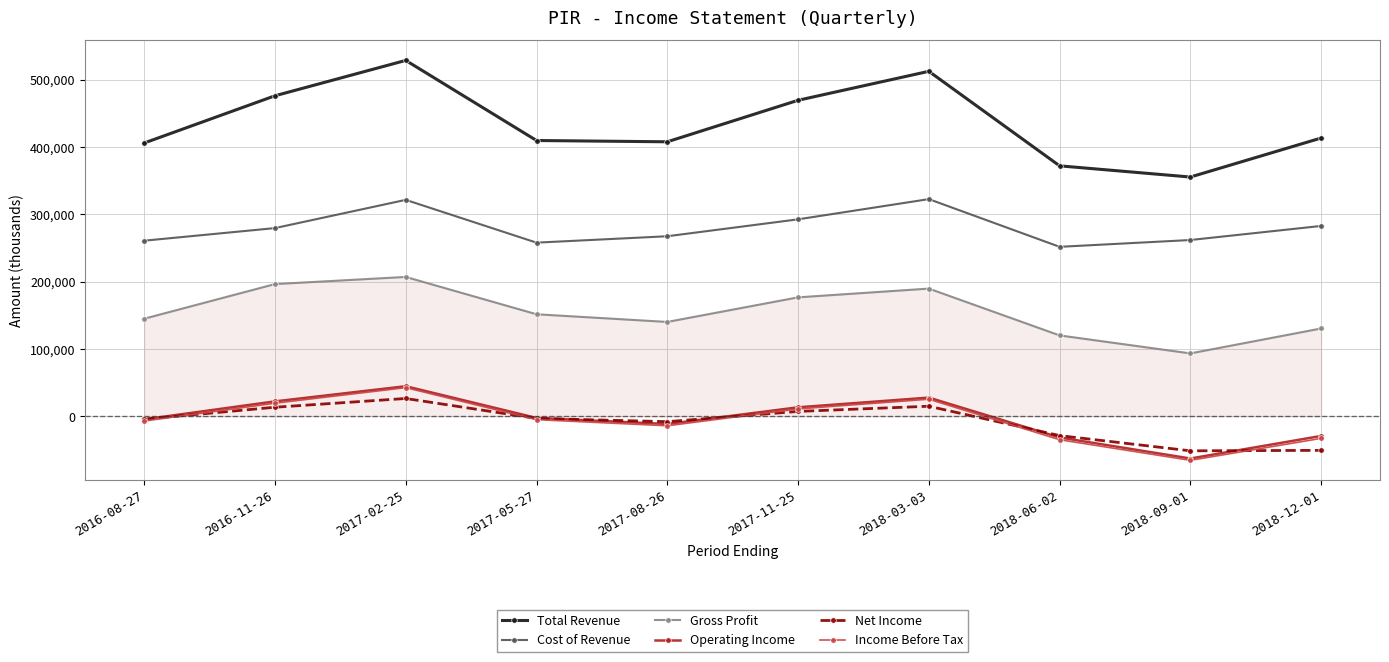

The value of Cost of Revenue at 2017-08-26 is 267400. True or false?

True